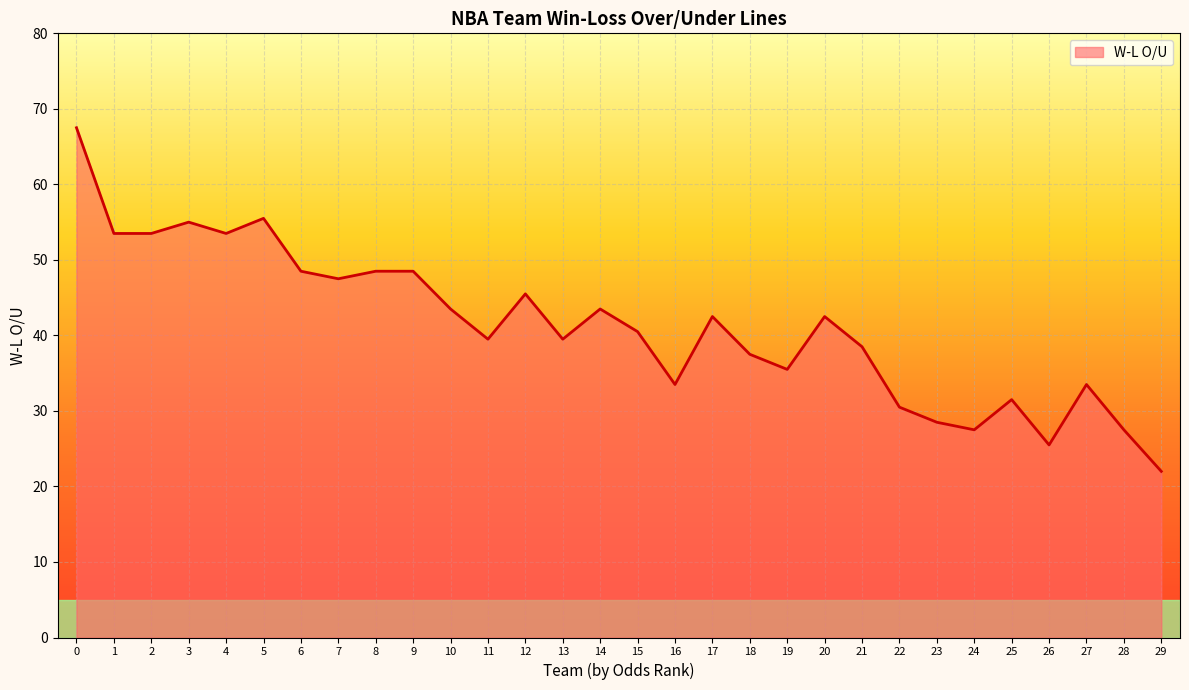

What is the change in value from 9 to 27?

-15.0